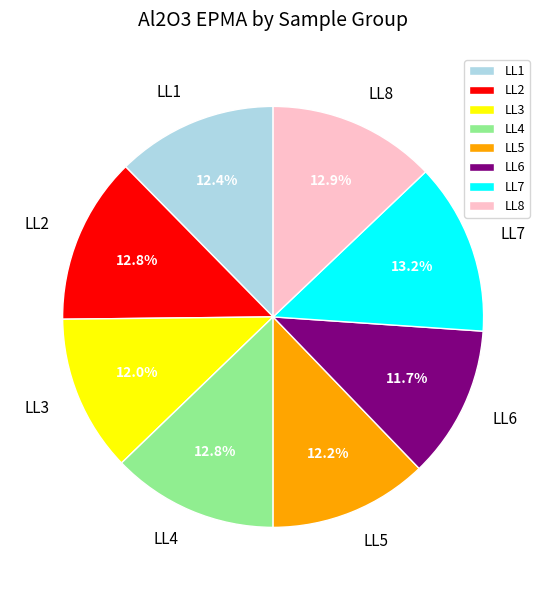

Does LL7 represent more than half of the total?

No